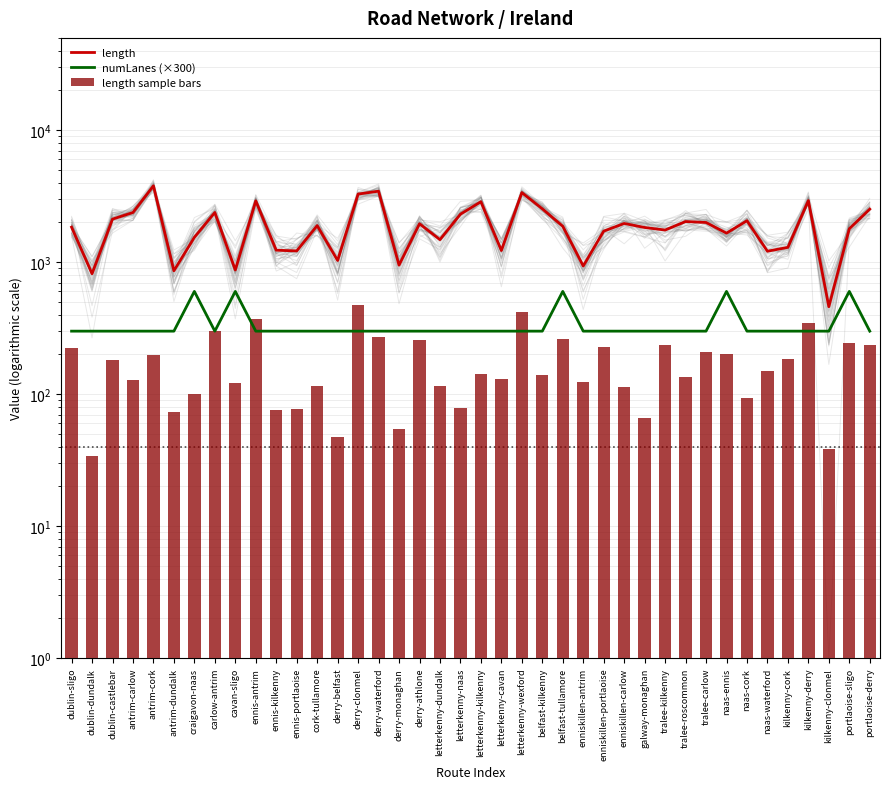

What value does the length sample bars series have at naas-waterford?

149.6